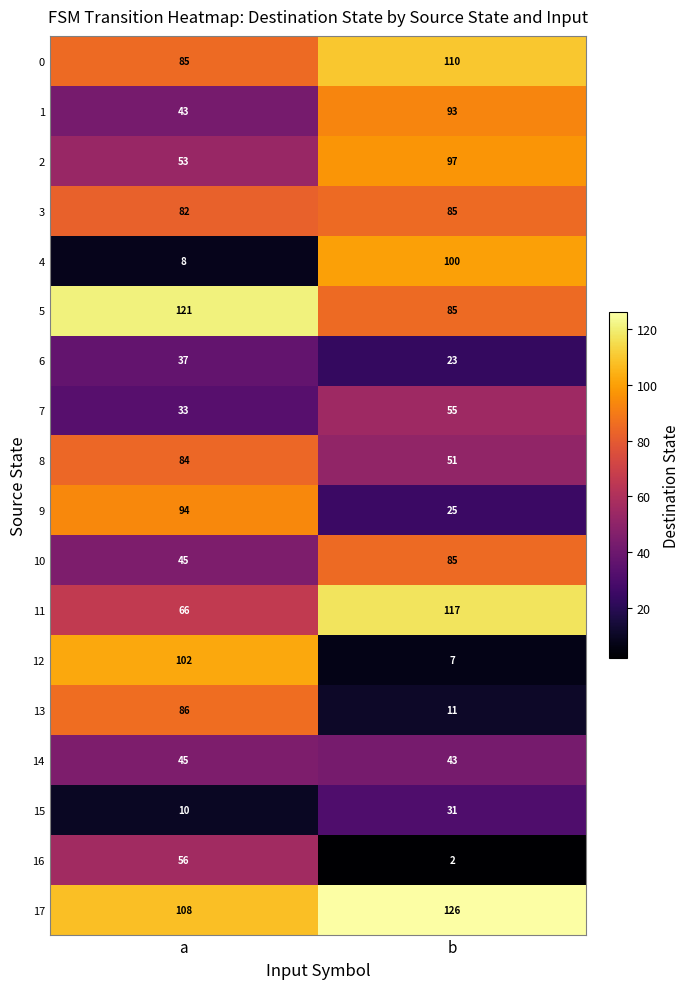

Which series has the widest spread of values?

12